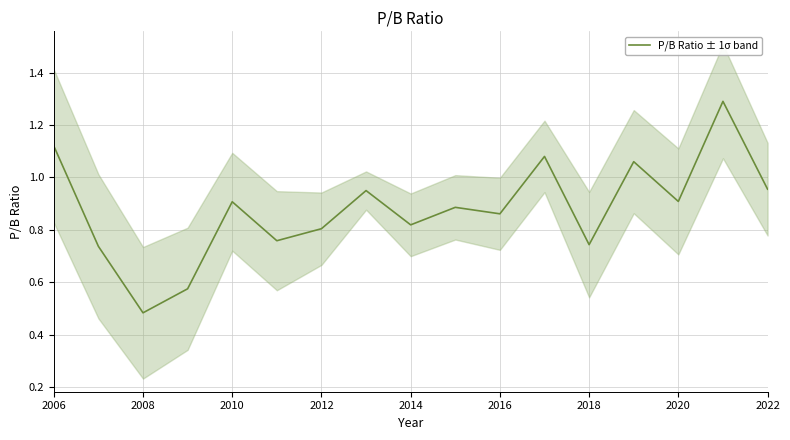

Does the chart display data point markers on the line(s)?

No